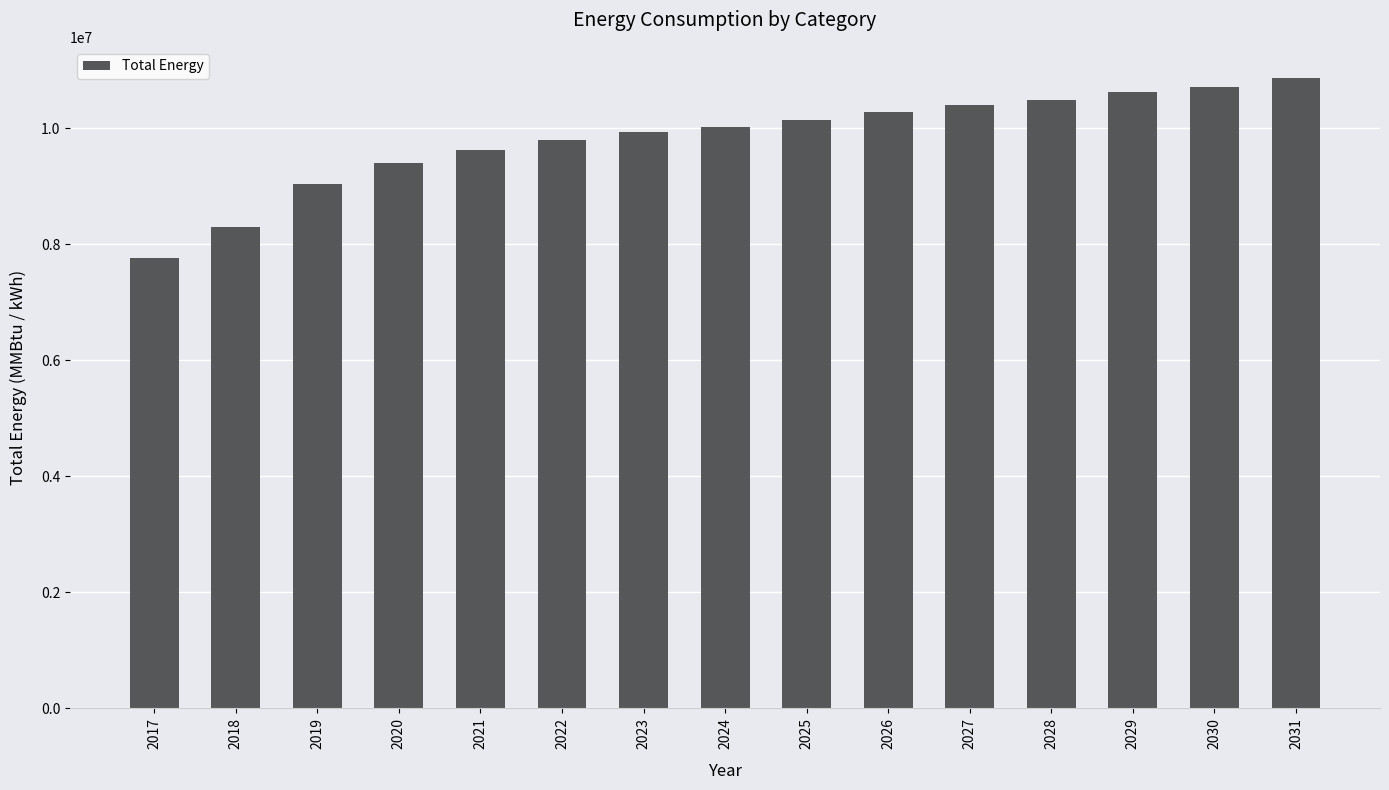

Reading right to left, list all the values displayed in this chart.

2031=10861578.2	2030=10708932.2	2029=10632415.2	2028=10487204.3	2027=10401991.1	2026=10282048.8	2025=10144418.4	2024=10023516.0	2023=9936701.7	2022=9806734.5	2021=9632646.7	2020=9398045.4	2019=9041581.9	2018=8302501.5	2017=7770731.6